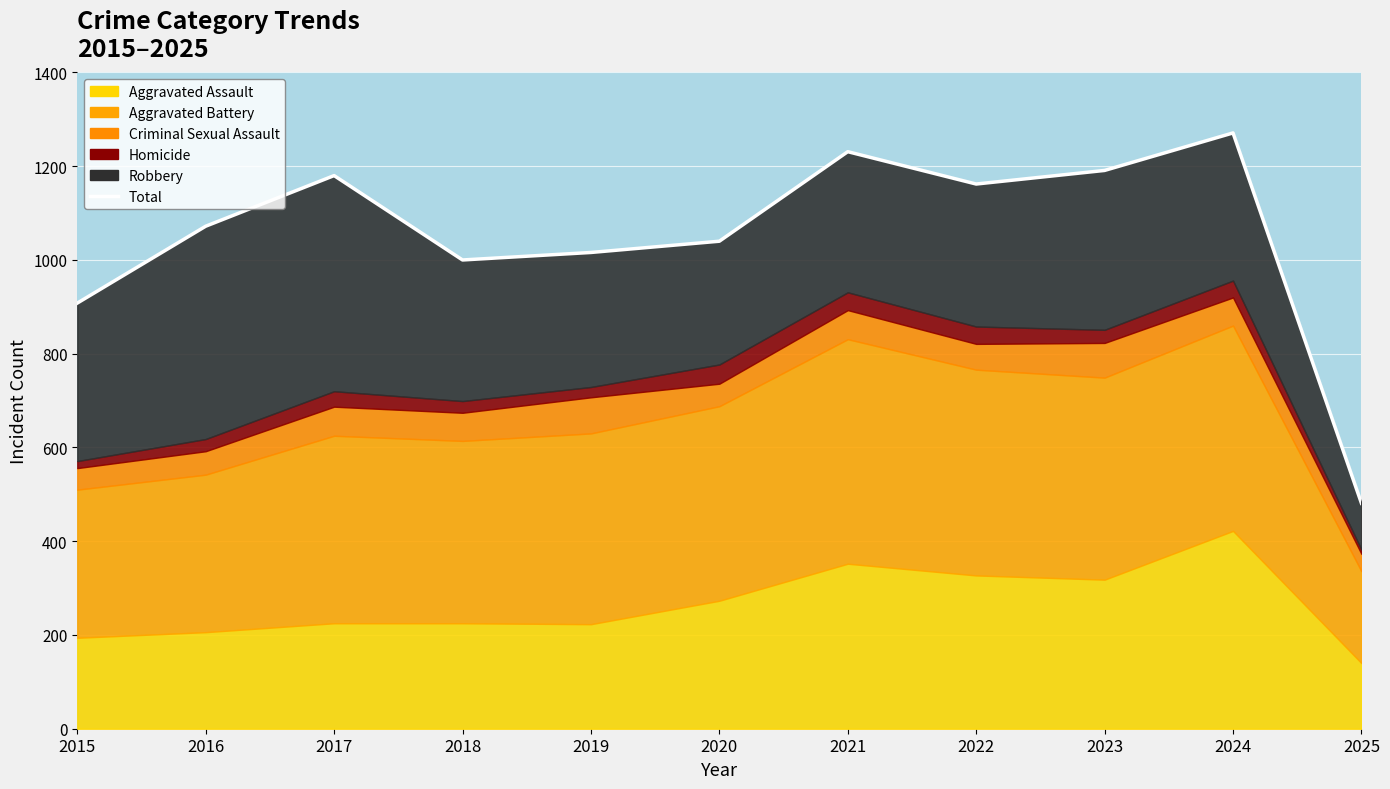

What is the ratio of the value at 2023 to the value at 2020?

1.1